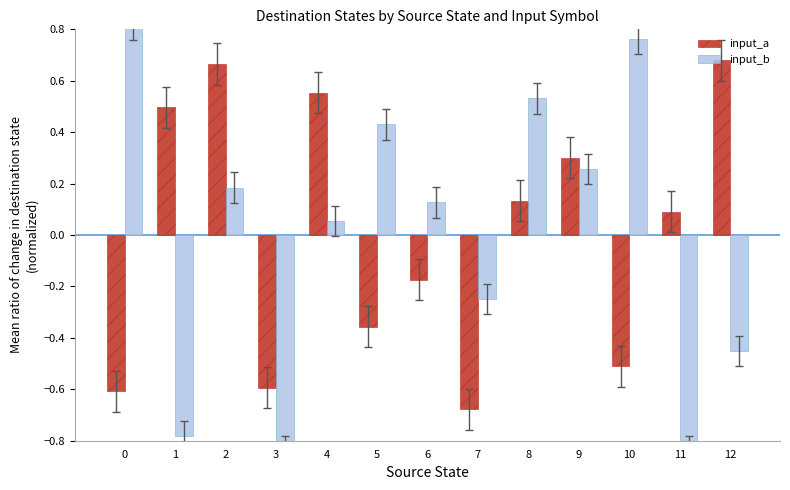

Count the number of categories in the chart.

13